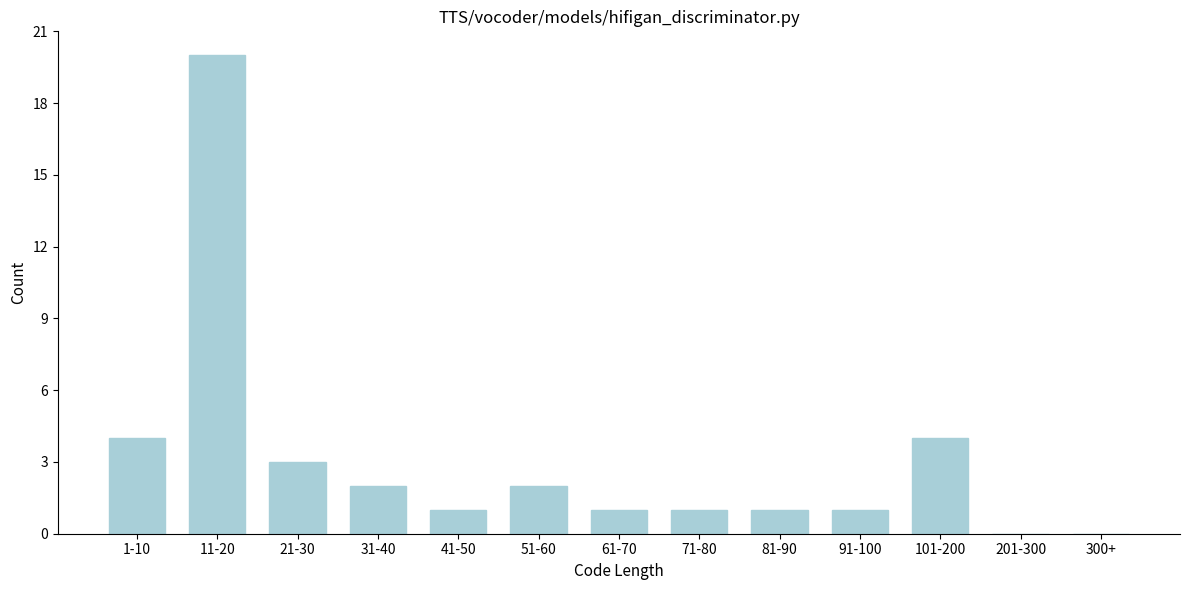

Reading left to right, list all the values displayed in this chart.

1-10=4	11-20=20	21-30=3	31-40=2	41-50=1	51-60=2	61-70=1	71-80=1	81-90=1	91-100=1	101-200=4	201-300=0	300+=0